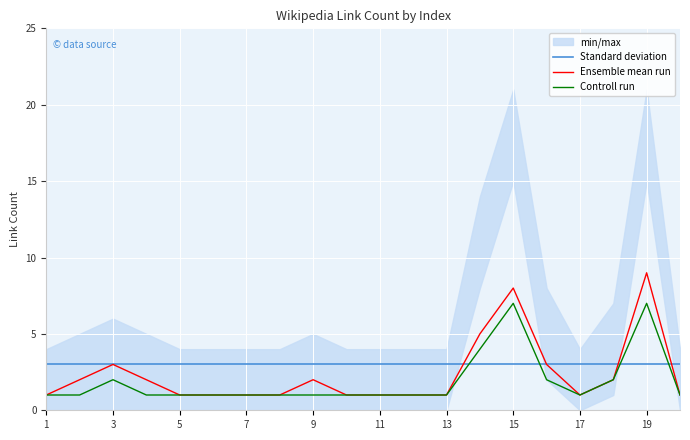

What is the highest value of the Standard deviation series?

3